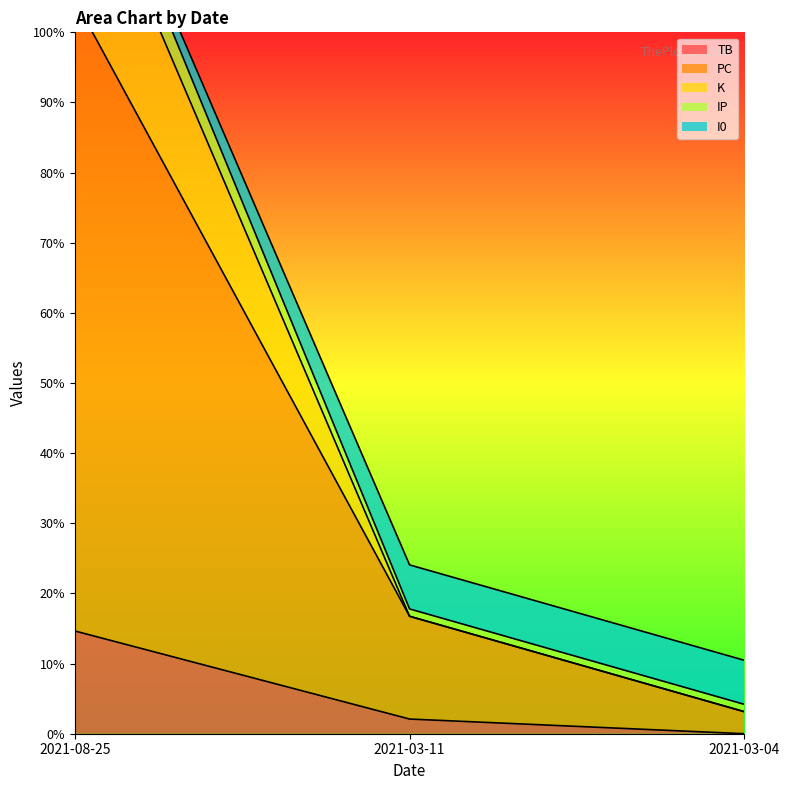

Rank the categories by TB value from lowest to highest.

2021-03-04, 2021-03-11, 2021-08-25